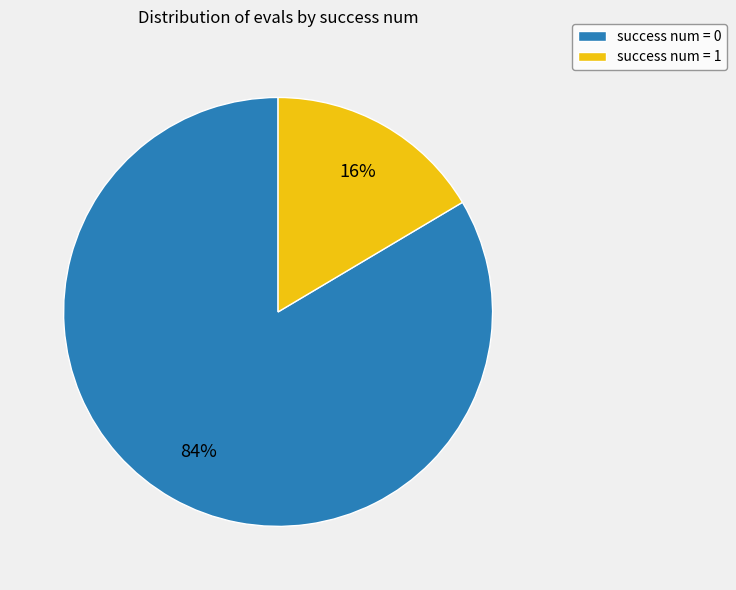

Is it true that success num = 0 is 84% of the pie?

True